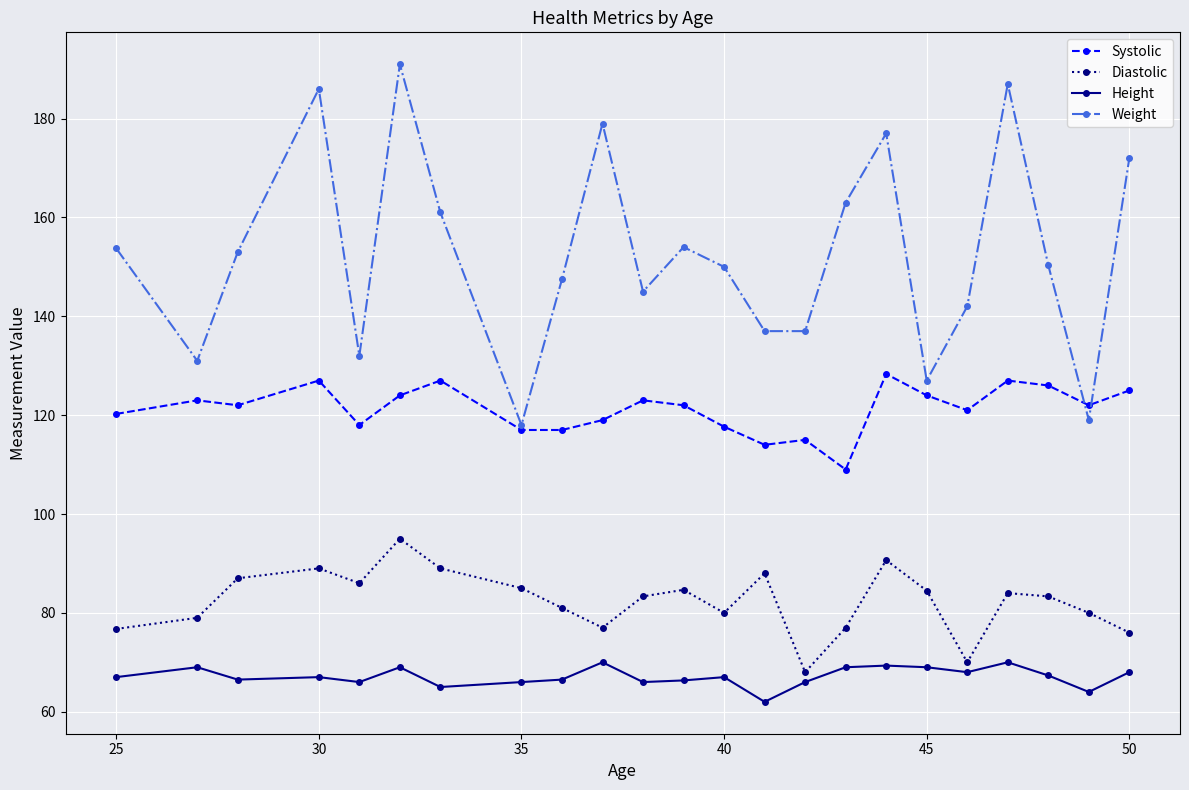

True or false: Height and Systolic intersect in this chart.

False